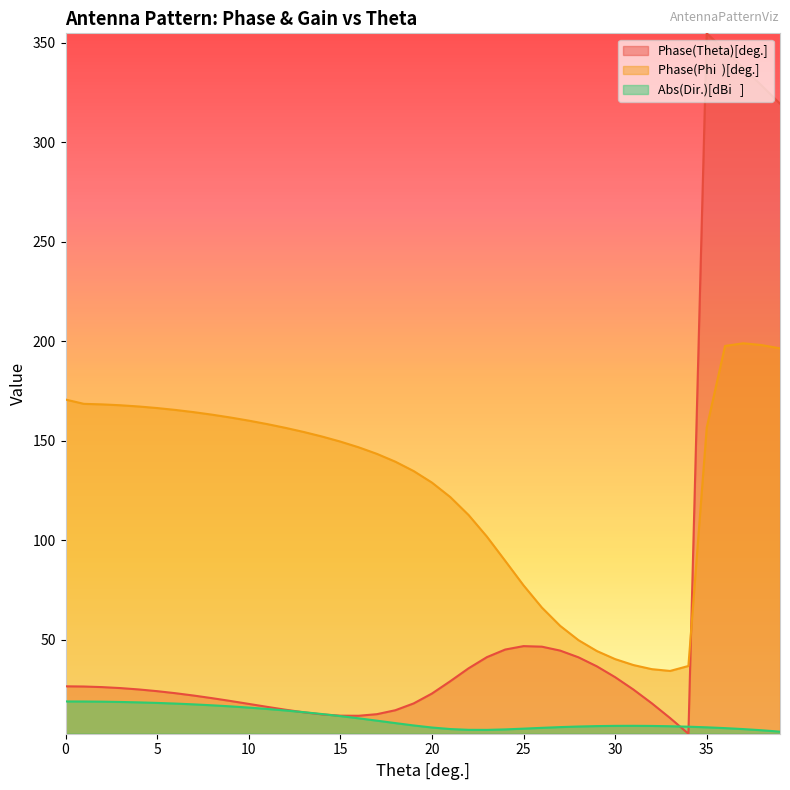

Where do Phase(Theta)[deg.] and Phase(Phi  )[deg.] first cross each other?

34 and 35